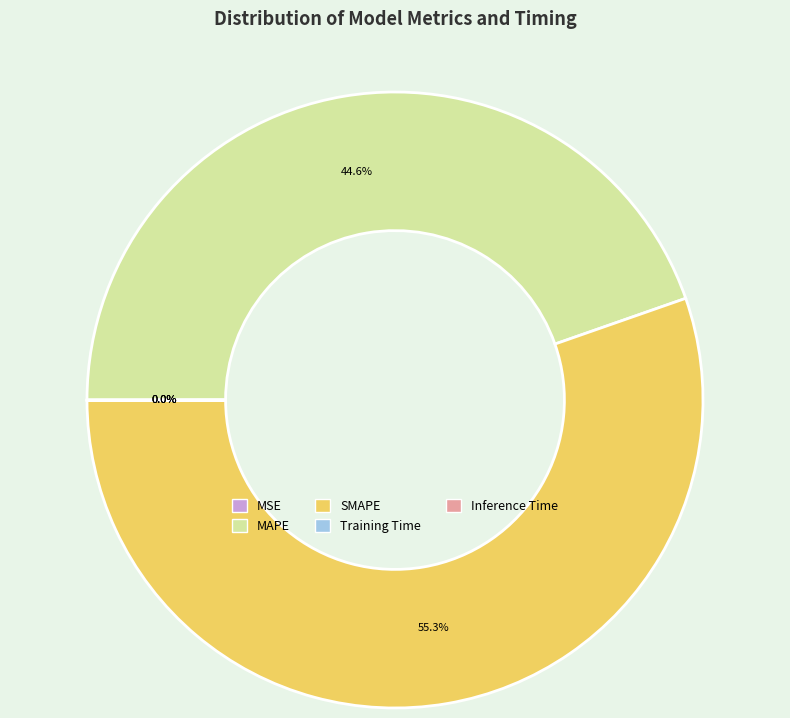

Which category accounts for the majority?

SMAPE